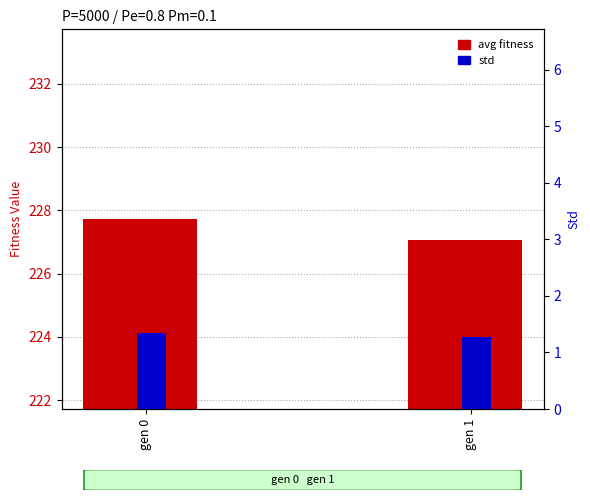

List the series in order of their peak value, highest first.

avg fitness, std